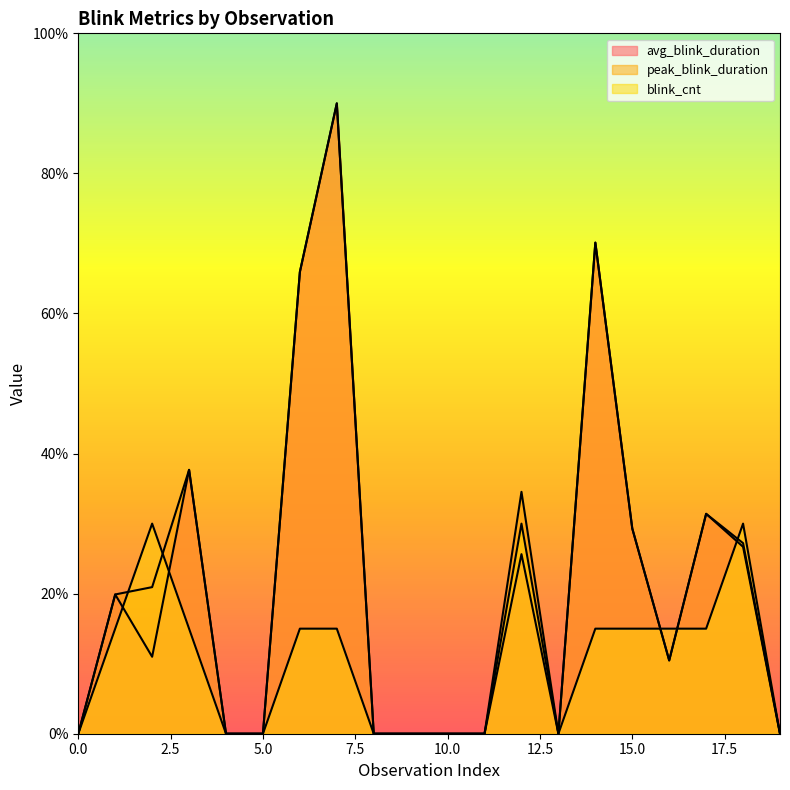

True or false: blink_cnt has a value of 0.0 at 10.

True